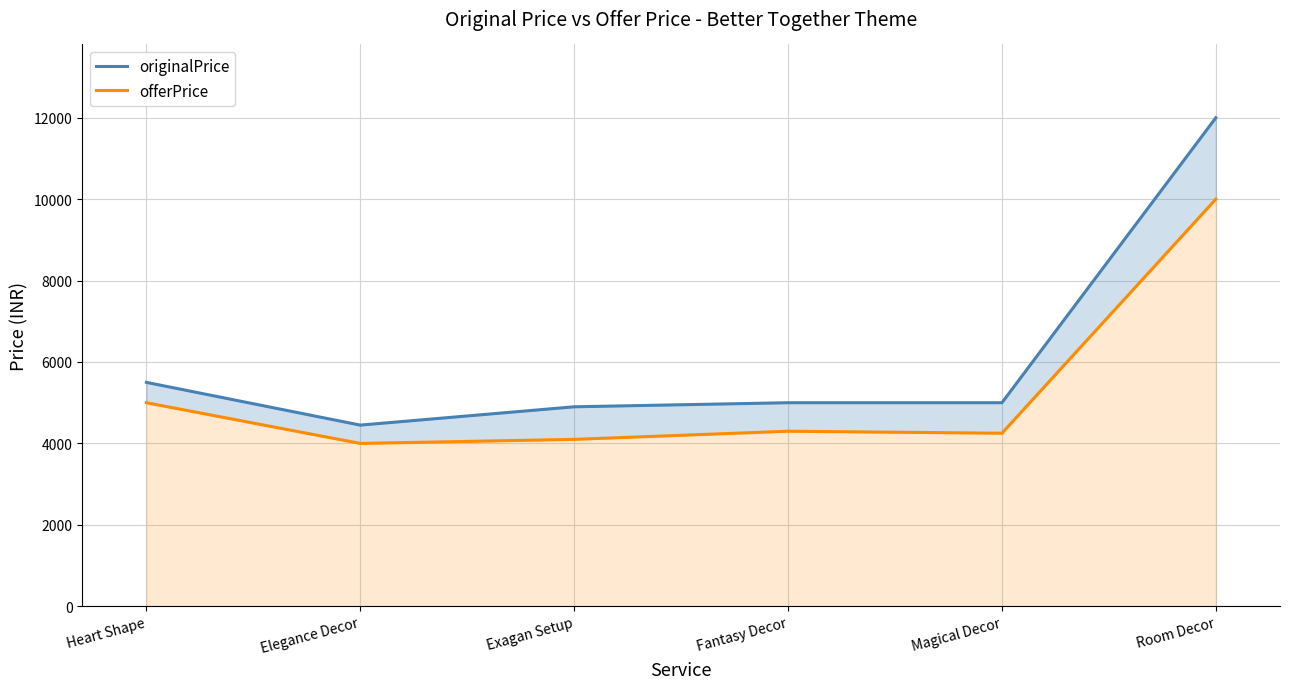

List the series in order of their overall mean, highest first.

originalPrice, offerPrice